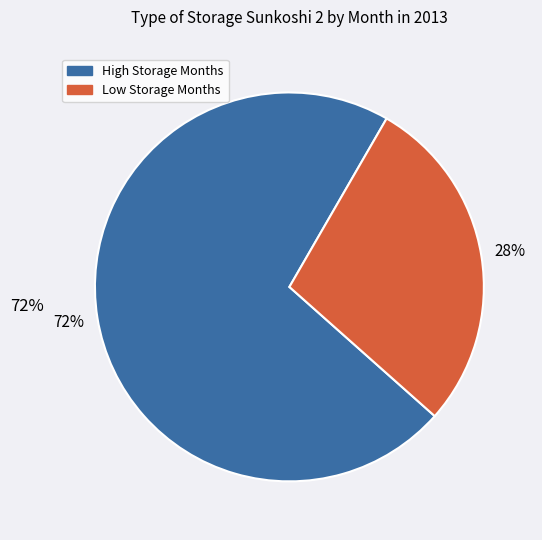

To the nearest percent, what is the difference between the largest and smallest slice percentages?

44%